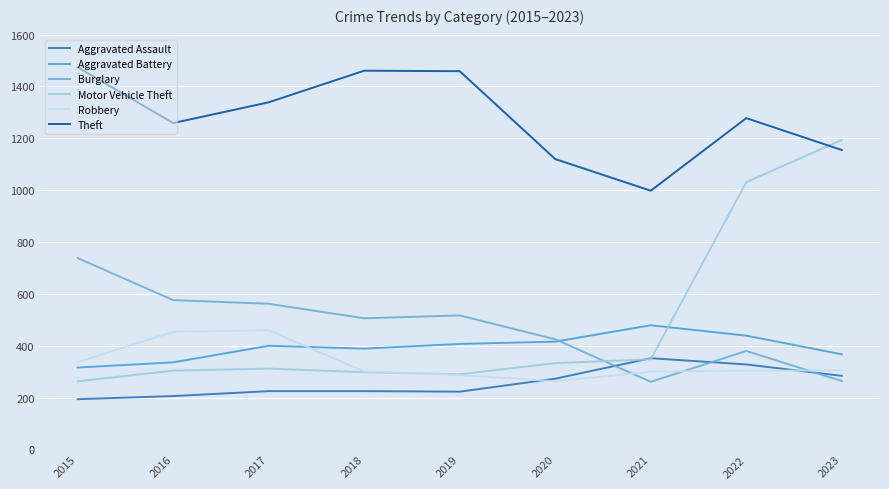

Does the chart display data point markers on the line(s)?

No